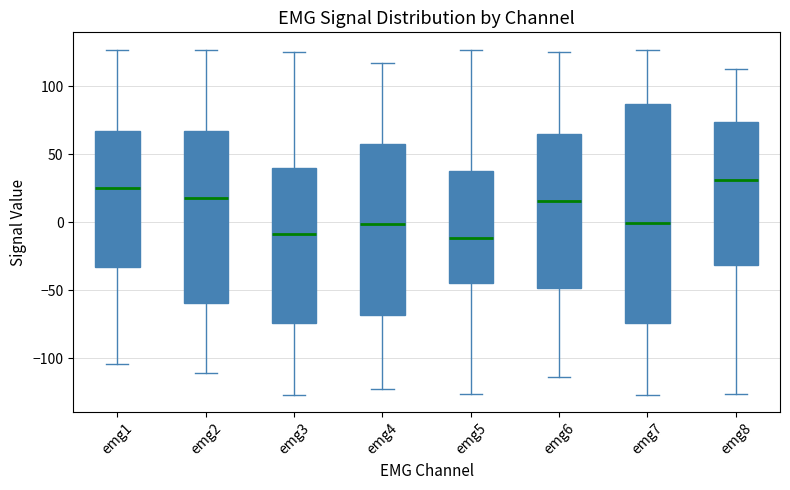

Which box is the tallest, from its lower edge to its upper edge?

emg7